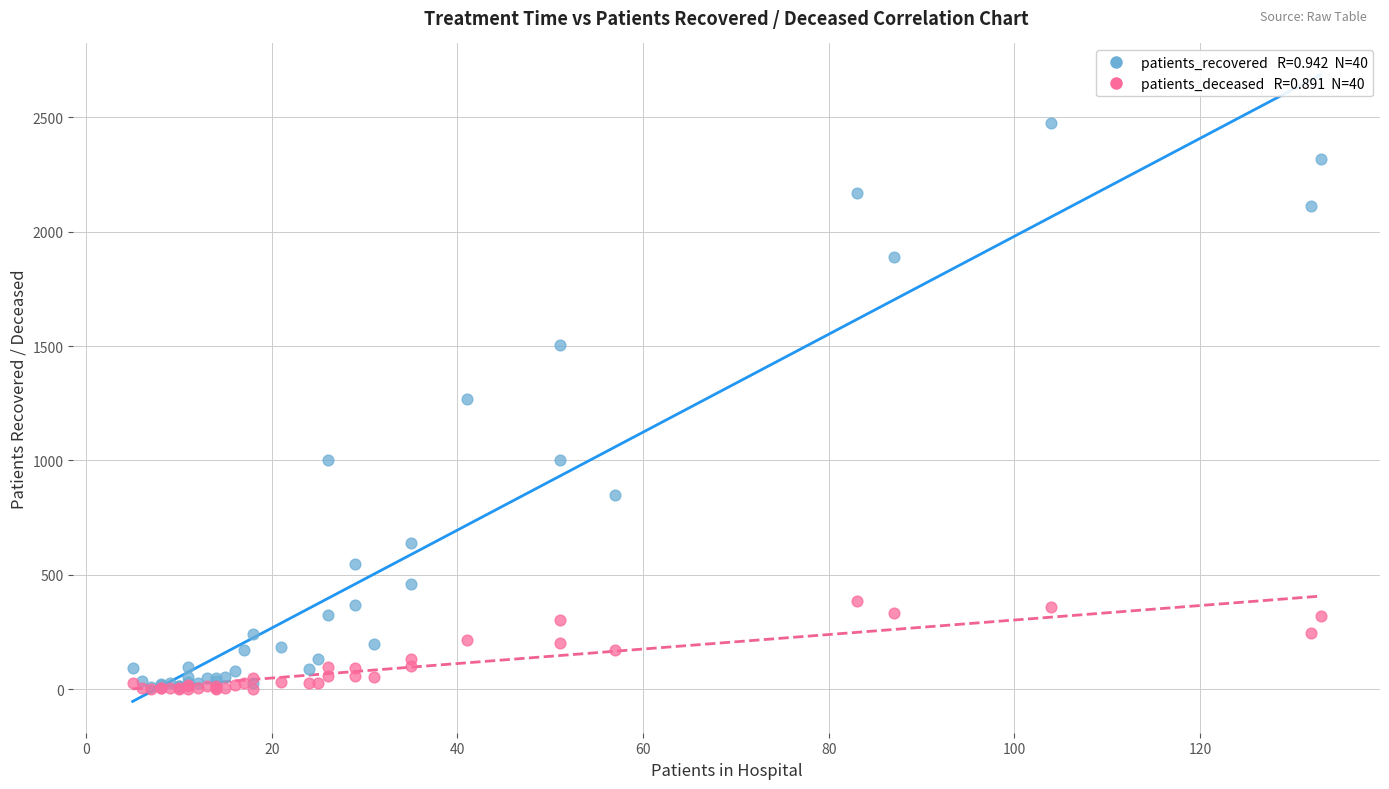

Across all series, what Y value is closest to 1237?

1270